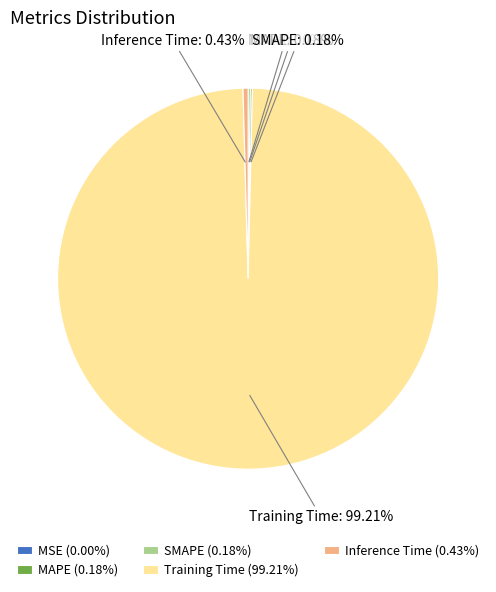

Which slice represents more than half of the pie?

Training Time